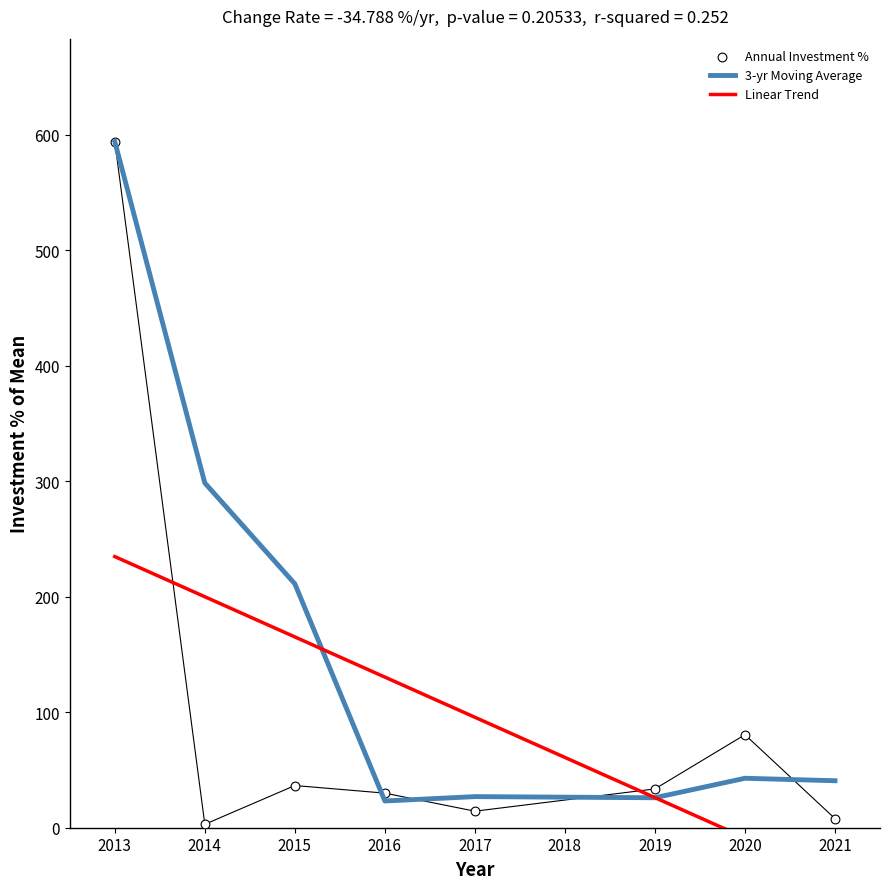

At which label does 3-yr Moving Average reach its peak?

2013